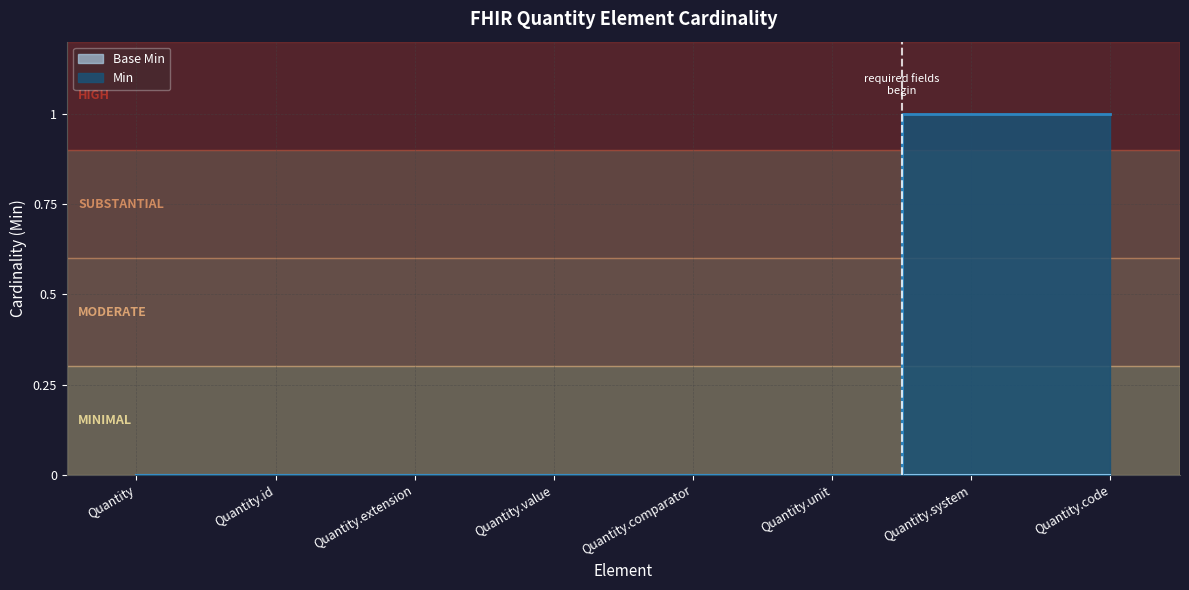

List the labels in order of value, largest first.

Quantity.system, Quantity.code, Quantity, Quantity.id, Quantity.extension, Quantity.value, Quantity.comparator, Quantity.unit